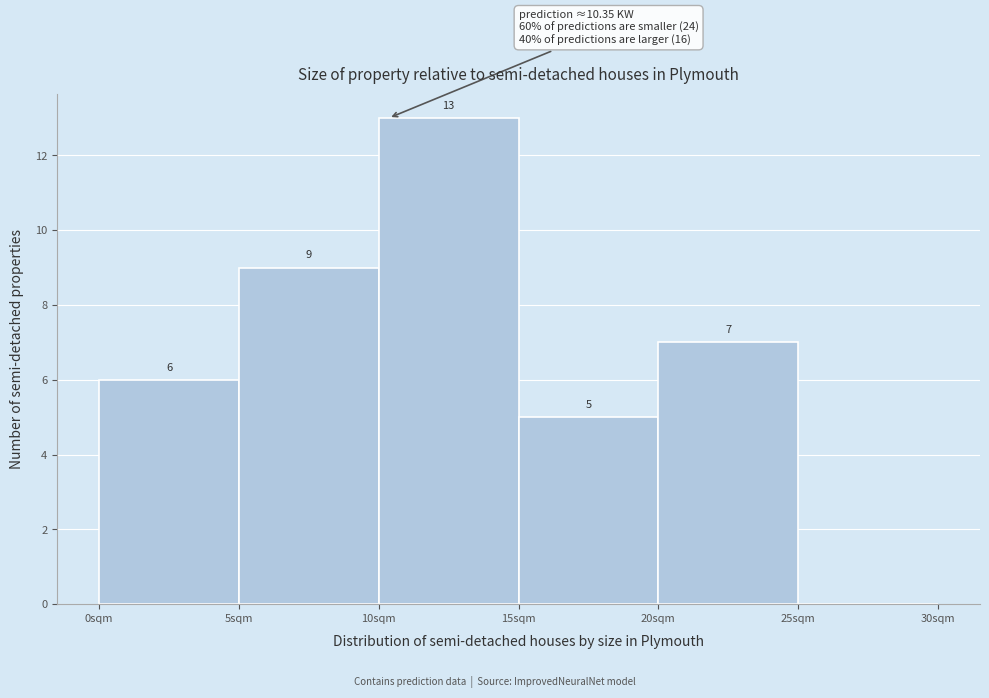

Which range on the x-axis has the tallest bar?

10 to 15